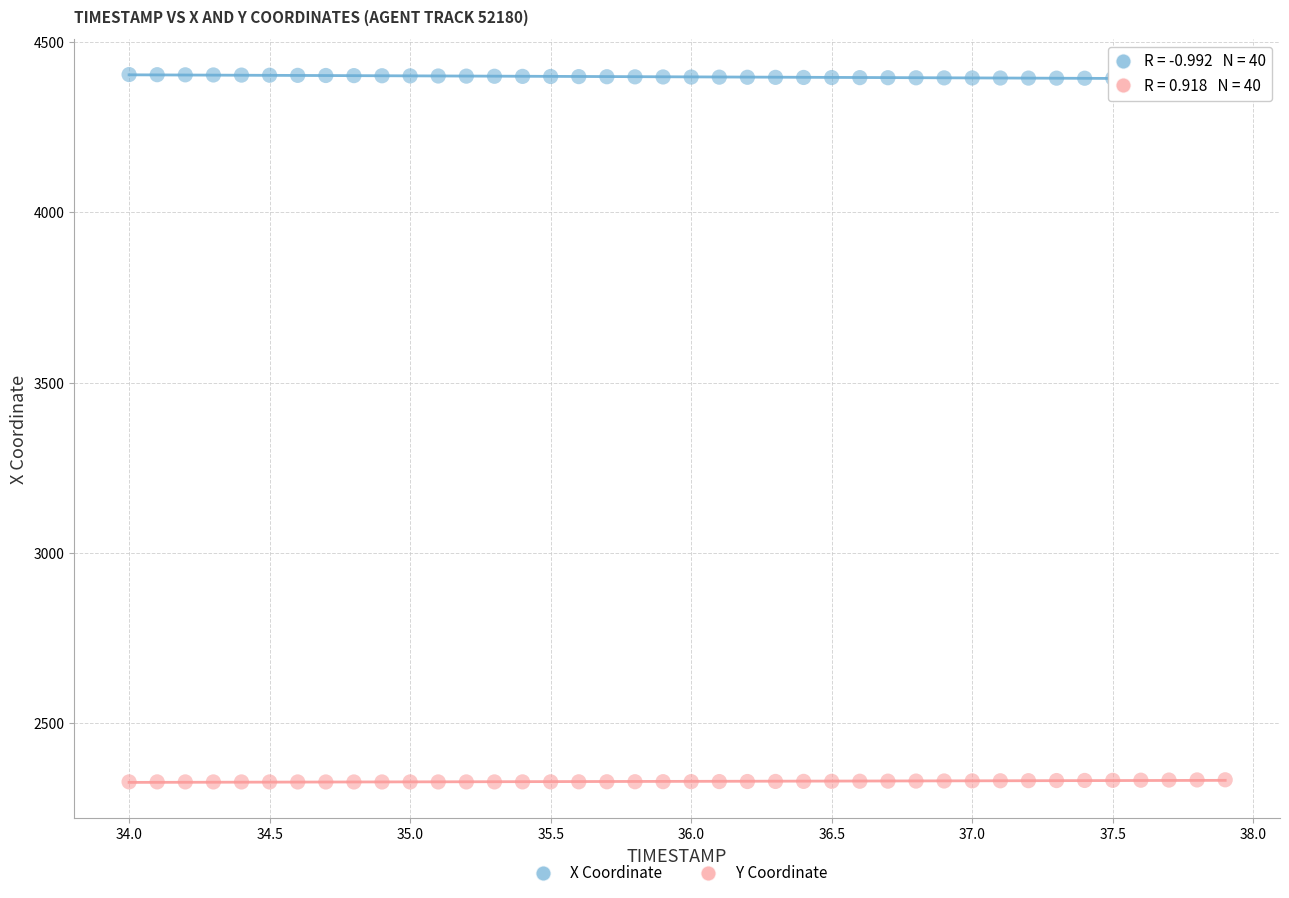

What are all the series names shown in the legend?

X Coordinate, Y Coordinate